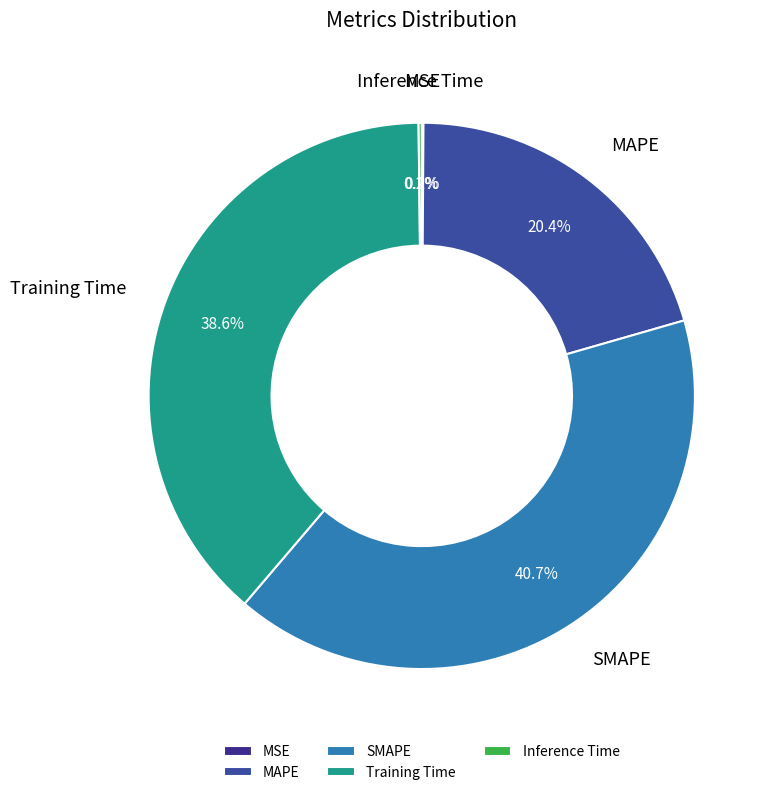

What percentage do MAPE and Training Time together represent?

59.0%